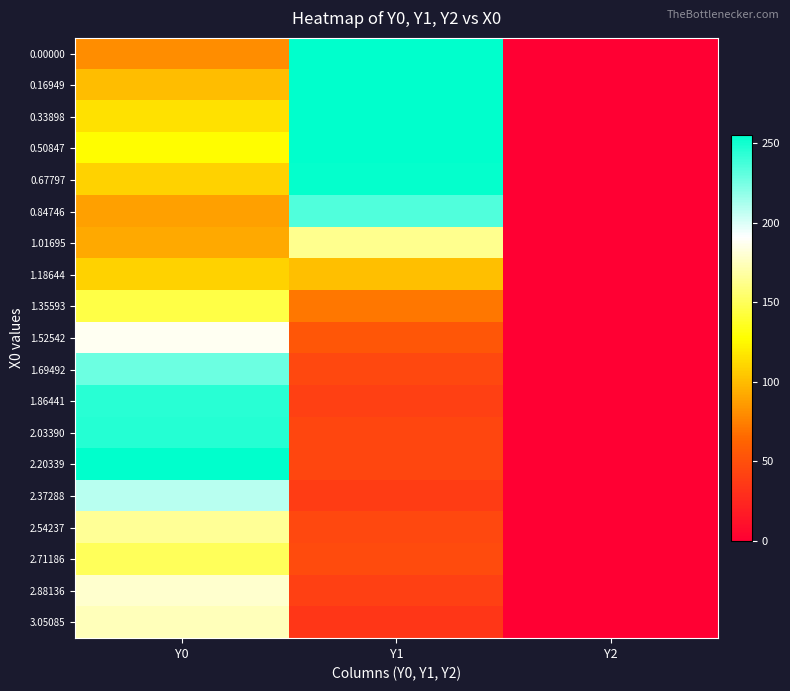

Reading left to right, what are all the values shown in this chart?

0.00000: Y0=80.6	Y1=255.0	Y2=0.0
0.16949: Y0=99.8	Y1=255.0	Y2=0.0
0.33898: Y0=115.4	Y1=255.0	Y2=0.0
0.50847: Y0=126.7	Y1=255.0	Y2=0.0
0.67797: Y0=108.6	Y1=253.6	Y2=0.0
0.84746: Y0=87.8	Y1=234.2	Y2=0.0
1.01695: Y0=92.0	Y1=162.6	Y2=0.0
1.18644: Y0=109.1	Y1=100.6	Y2=0.0
1.35593: Y0=144.7	Y1=71.7	Y2=0.0
1.52542: Y0=188.0	Y1=54.7	Y2=0.0
1.69492: Y0=227.5	Y1=44.9	Y2=0.0
1.86441: Y0=244.7	Y1=40.1	Y2=0.0
2.03390: Y0=245.4	Y1=44.3	Y2=0.0
2.20339: Y0=255.0	Y1=44.3	Y2=0.0
2.37288: Y0=208.7	Y1=38.8	Y2=0.0
2.54237: Y0=164.8	Y1=44.9	Y2=0.0
2.71186: Y0=149.5	Y1=46.9	Y2=0.0
2.88136: Y0=178.4	Y1=40.5	Y2=0.0
3.05085: Y0=173.3	Y1=34.0	Y2=0.0